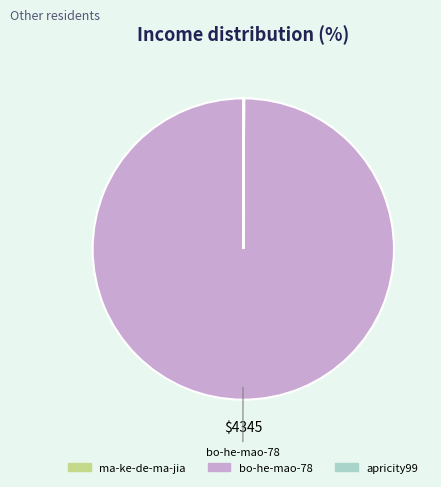

Which category has the biggest portion of the pie?

bo-he-mao-78